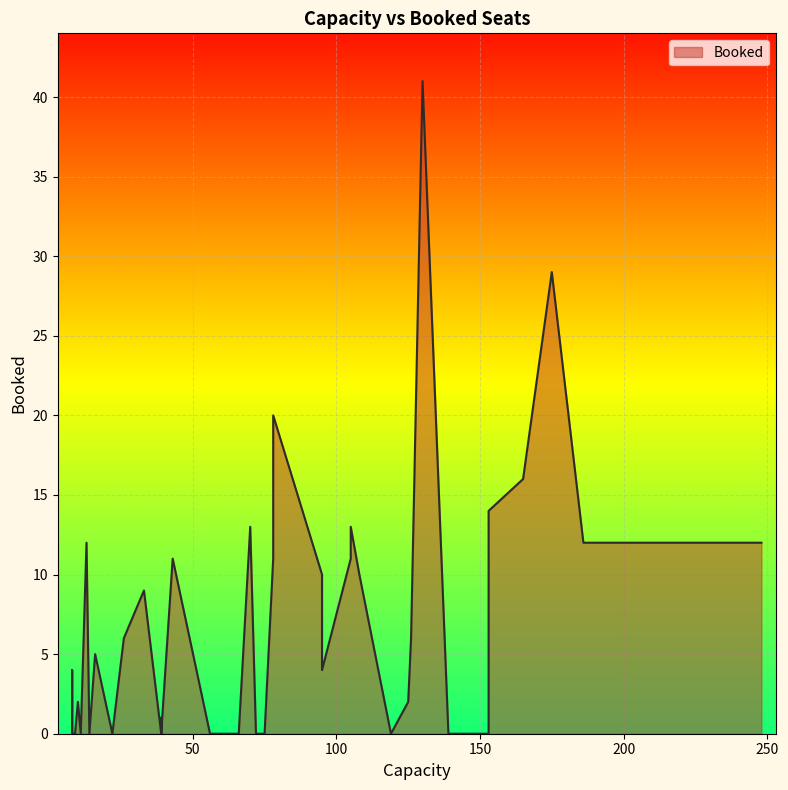

List the labels in order of value, smallest first.

0, 1, 4, 5, 6, 7, 9, 12, 13, 19, 23, 24, 26, 27, 39, 2, 31, 37, 30, 33, 35, 15, 14, 29, 22, 10, 18, 8, 11, 21, 16, 20, 38, 3, 25, 17, 32, 28, 34, 36